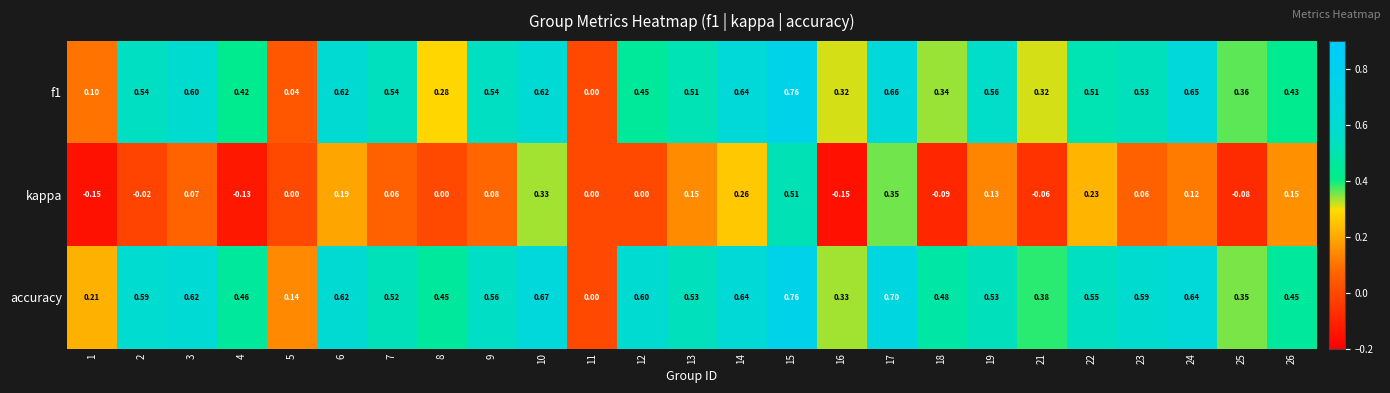

Is the value of f1 at 16 greater than the value of kappa at 26?

Yes